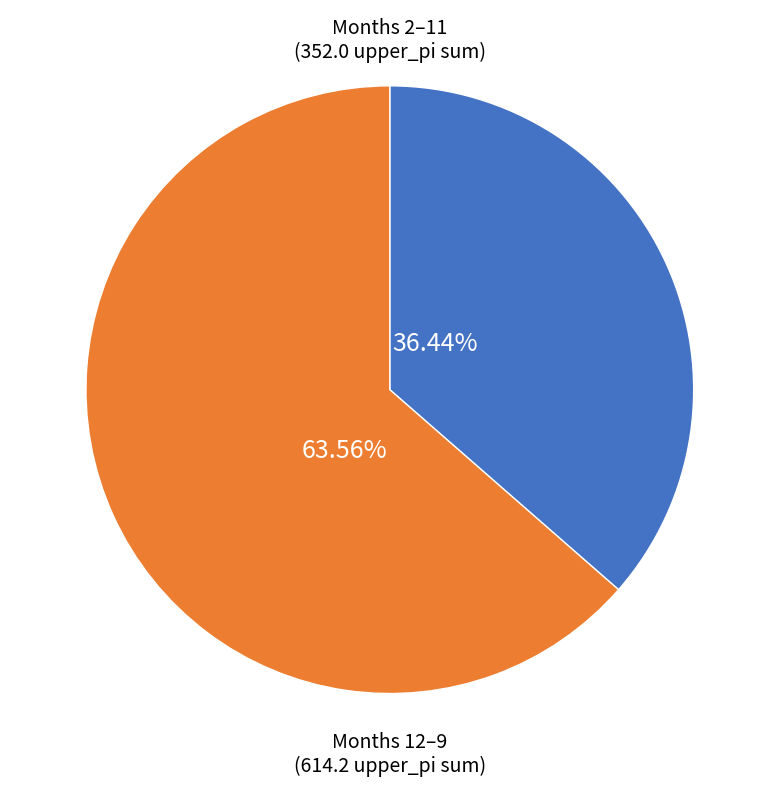

To the nearest percent, what is the difference between the largest and smallest slice percentages?

27%